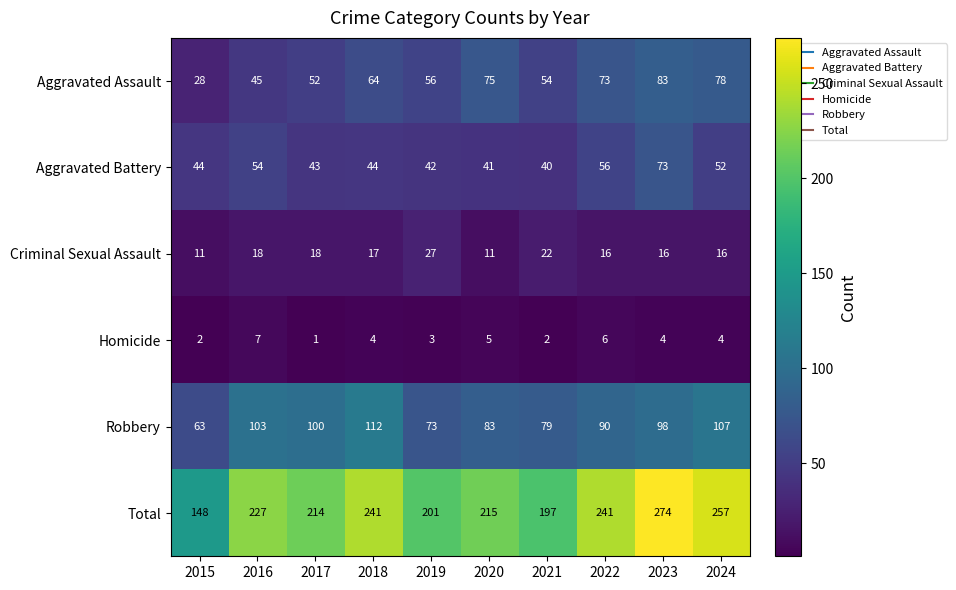

Which label corresponds to the smallest value in the chart?

2017